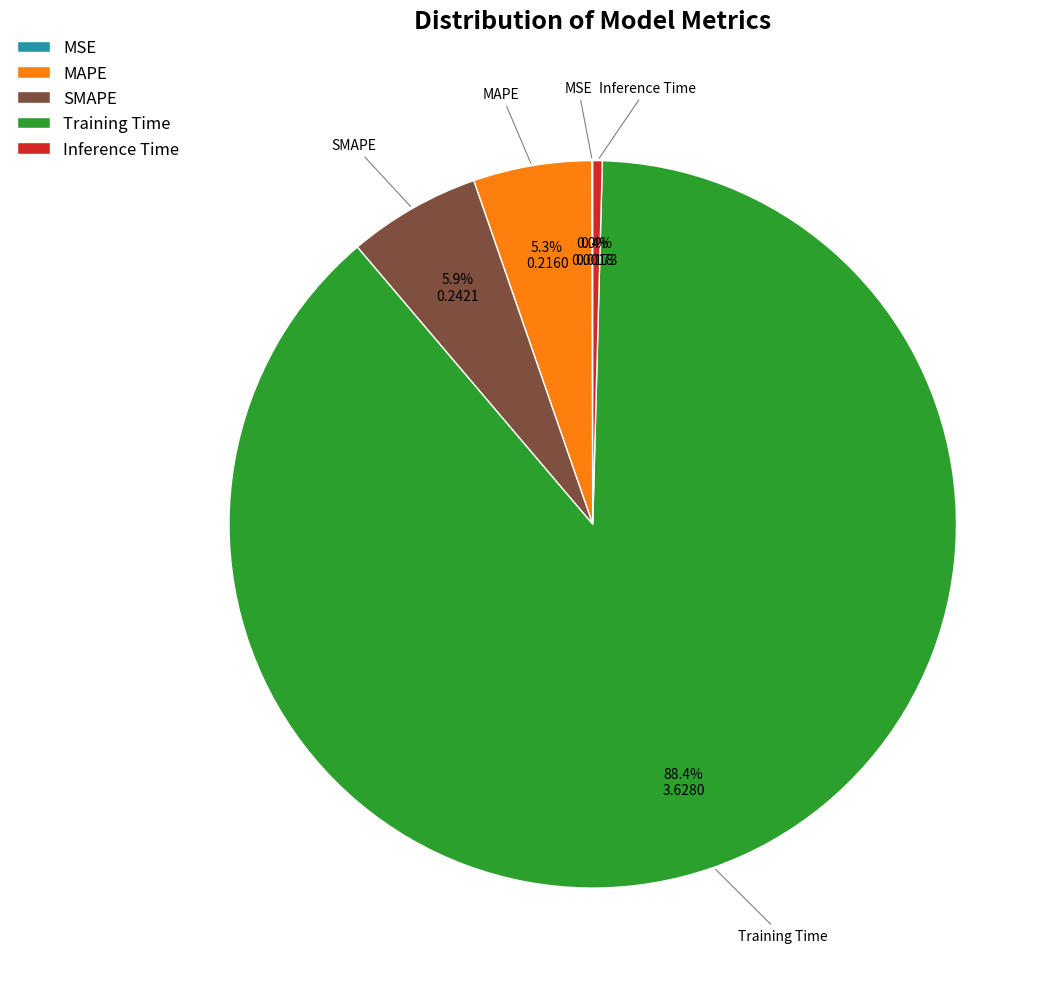

Combined, what portion of the pie is Inference Time and SMAPE?

6.3%